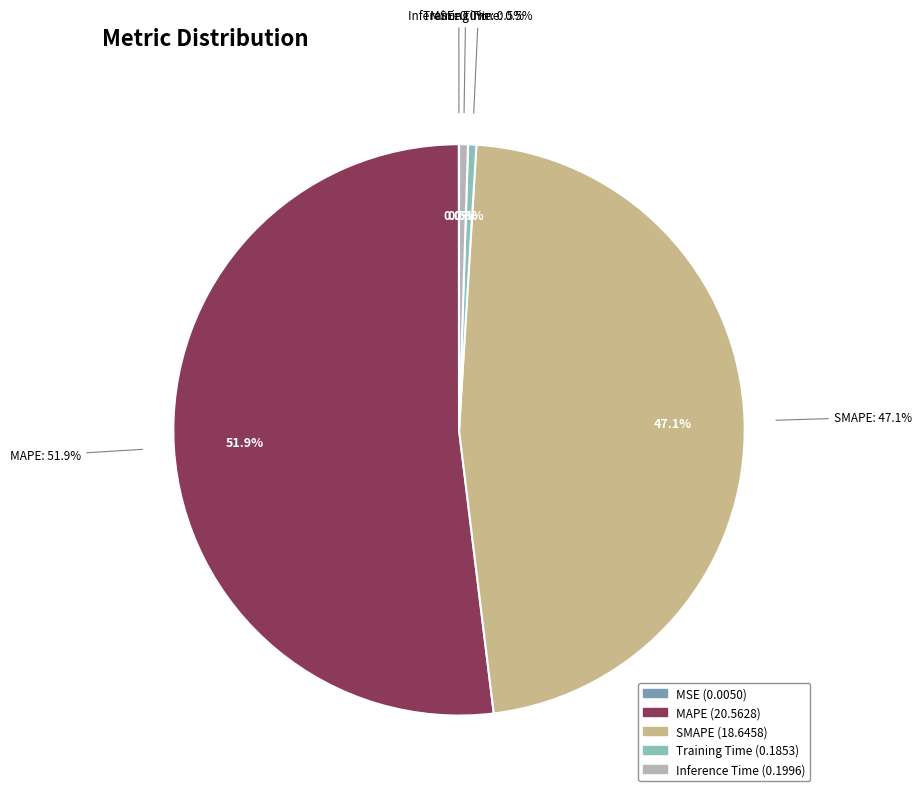

Rank the categories by value from lowest to highest.

MSE, Training Time, Inference Time, SMAPE, MAPE